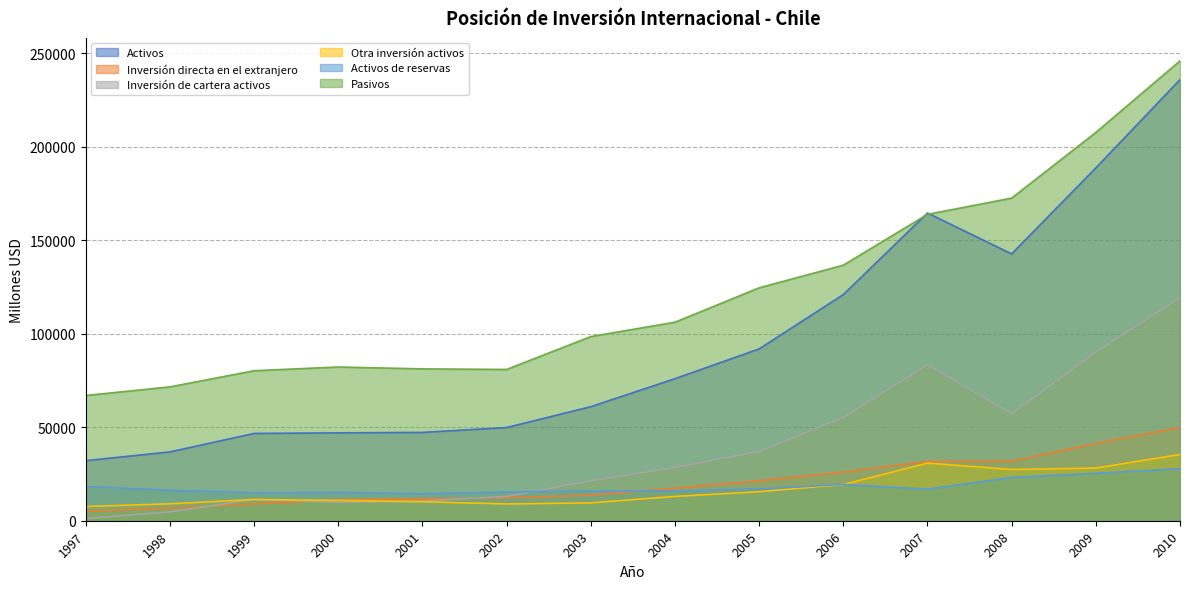

Reading left to right, extract all data points from this chart.

Activos: 32135	36815	46692	47003	47236	49838	60998	75975	91900	120958	164586	142712	188702	235917
Inversión directa en el extranjero: 5110	6735	9000	11154	11720	12239	13681	17413	21359	26025	31688	31820	41339	49838
Inversión de cartera activos: 1176	4717	11402	9876	10562	13019	21374	28551	37041	55329	83449	57299	90243	119325
Otra inversión activos: 7575	9071	11344	10863	10148	8961	9557	13001	15513	19348	30820	27404	28170	35420
Activos de reservas: 18274	16292	14946	15110	14400	15351	15851	16016	16963	19429	16910	23162	25373	27864
Pasivos: 66973	71588	80230	82219	81218	80906	98494	106169	124564	136685	163858	172546	207656	245942